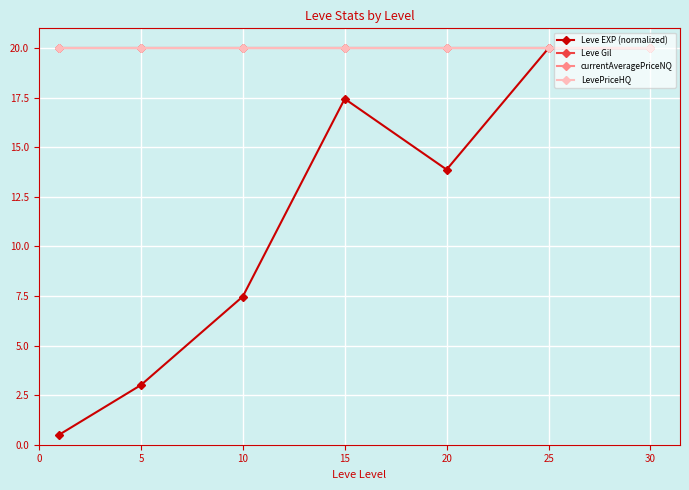

At how many categories does at least one series exceed 2?

7